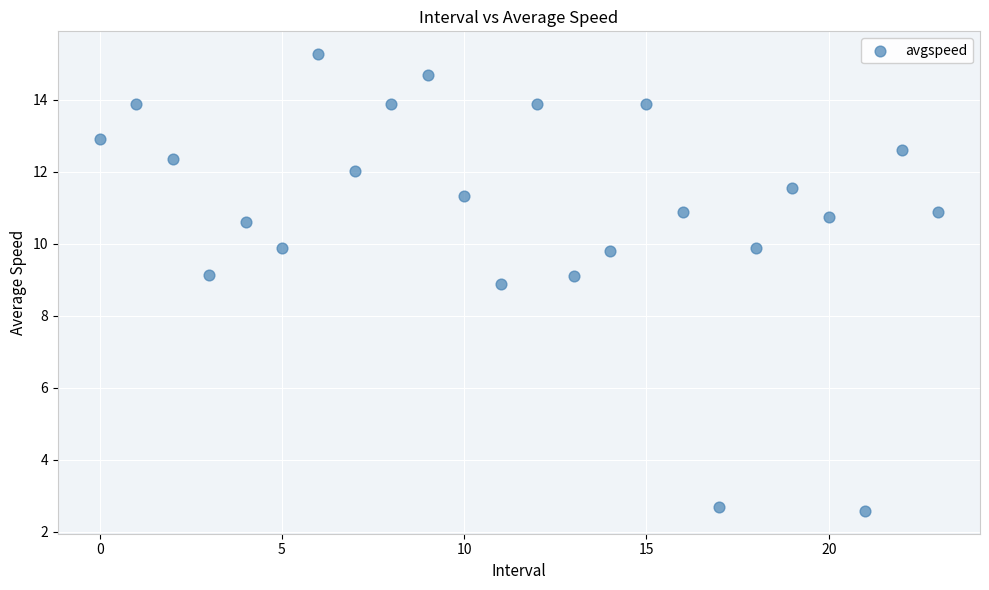

What is the range of Y values (max minus min)?

12.7